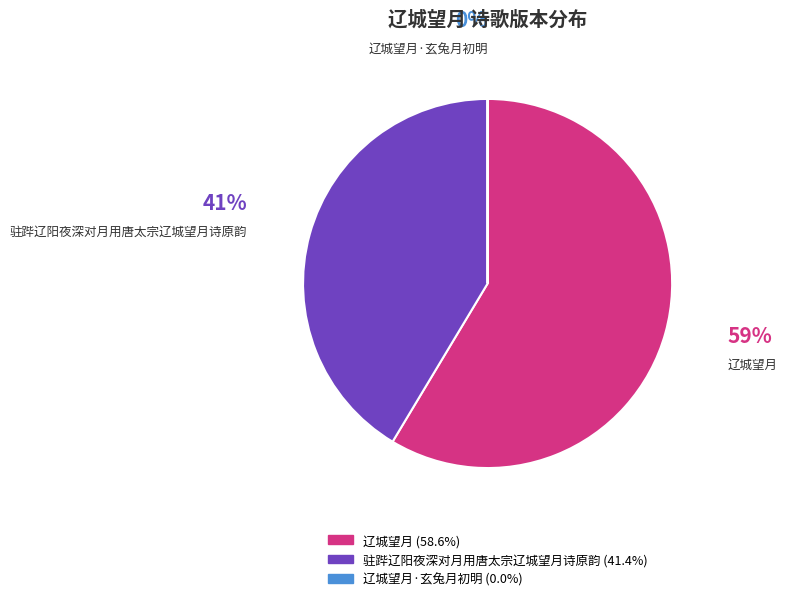

To the nearest percent, what is the difference between the largest and smallest slice percentages?

59%